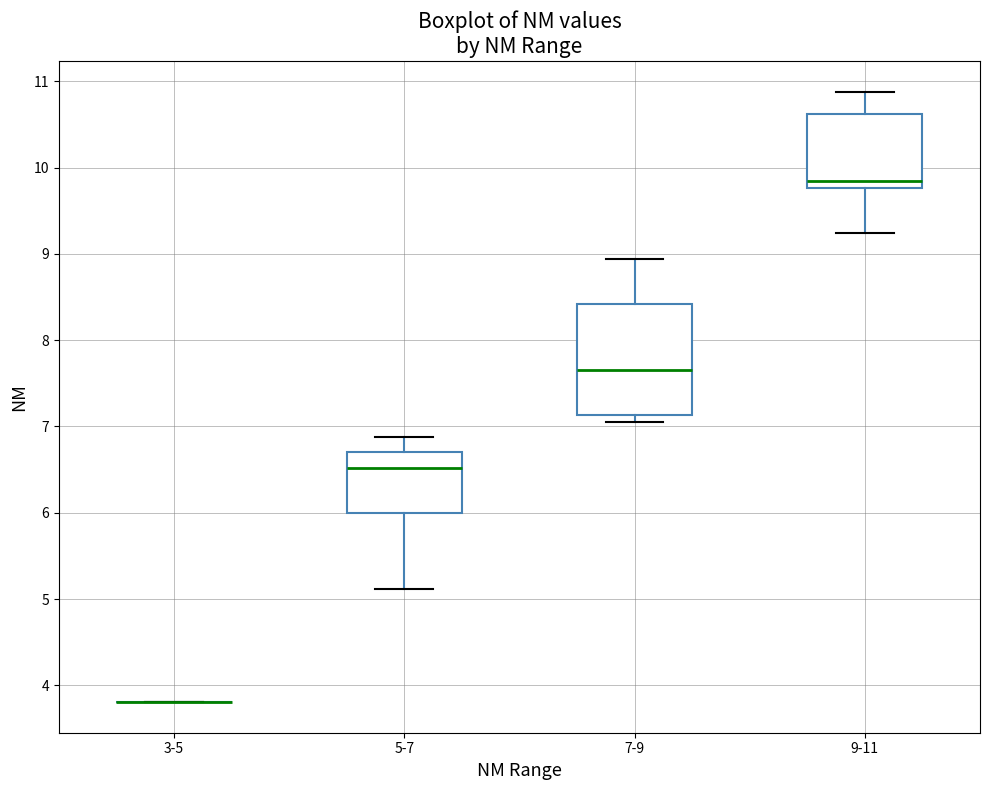

Comparing the boxes themselves (not the whiskers), which one is the tallest?

7-9